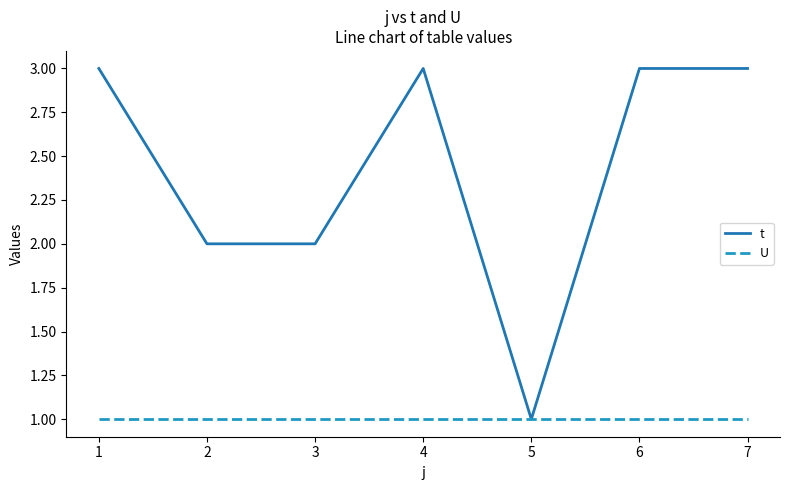

What is the sum of all t values?

17